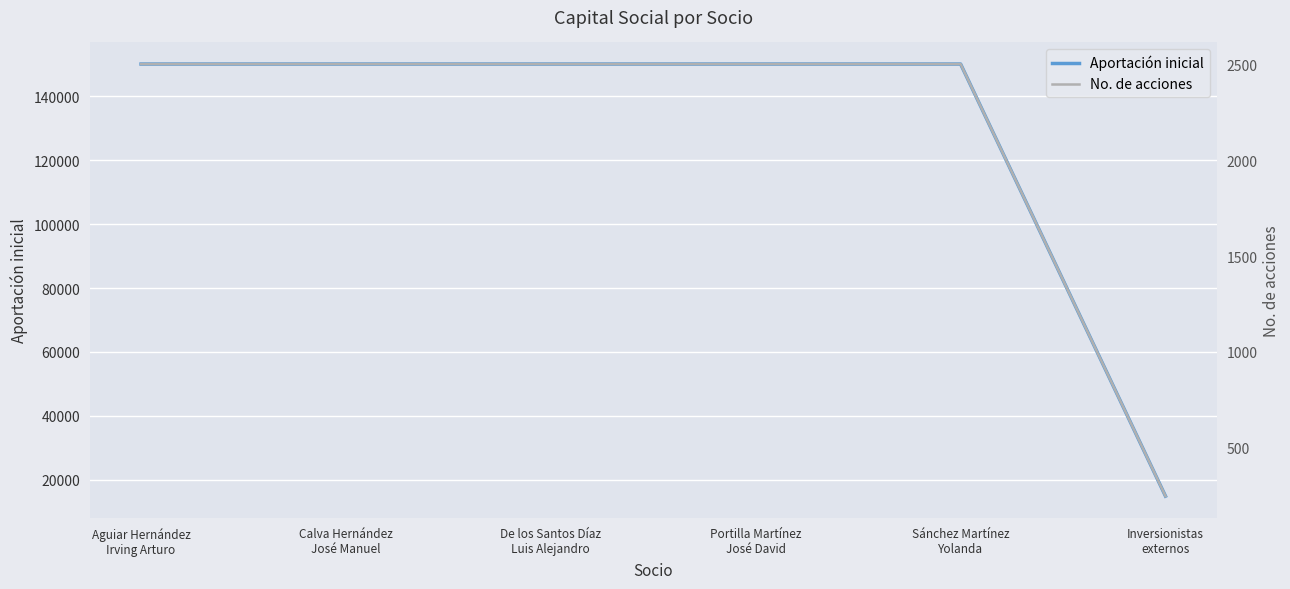

Rank the series by their average value, from highest to lowest.

Aportación inicial, No. de acciones